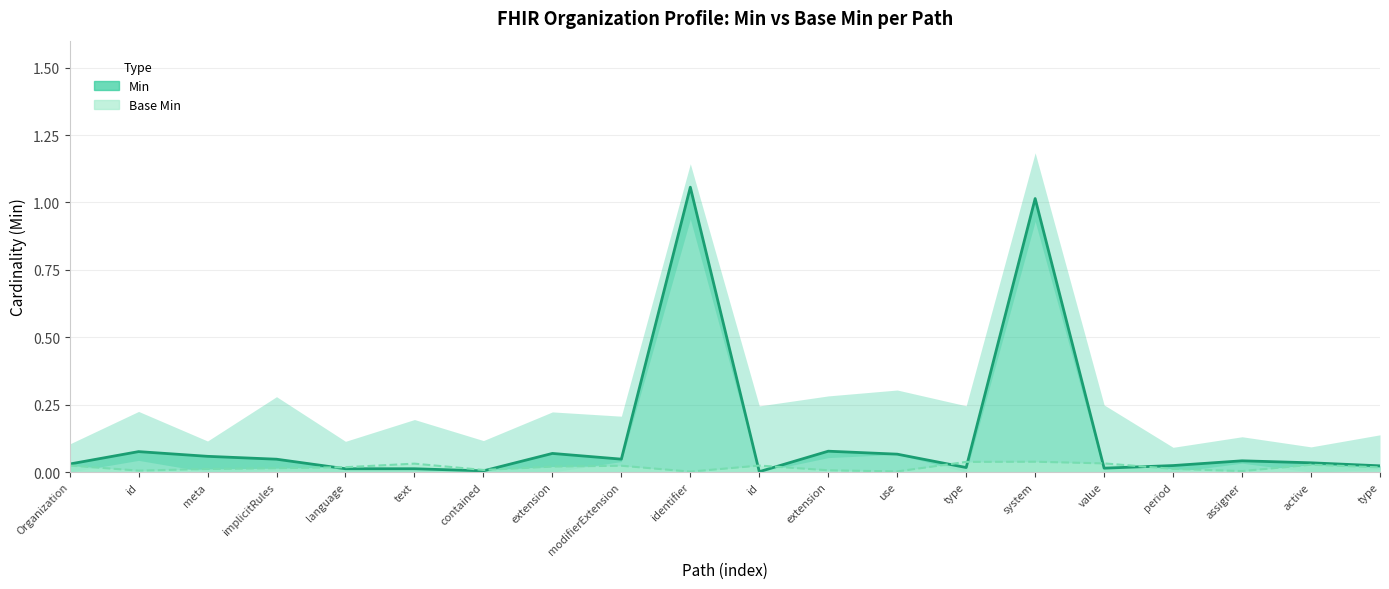

List the labels in order of value, smallest first.

id, contained, text, language, value, type, type, period, Organization, active, assigner, implicitRules, modifierExtension, meta, use, extension, id, extension, system, identifier